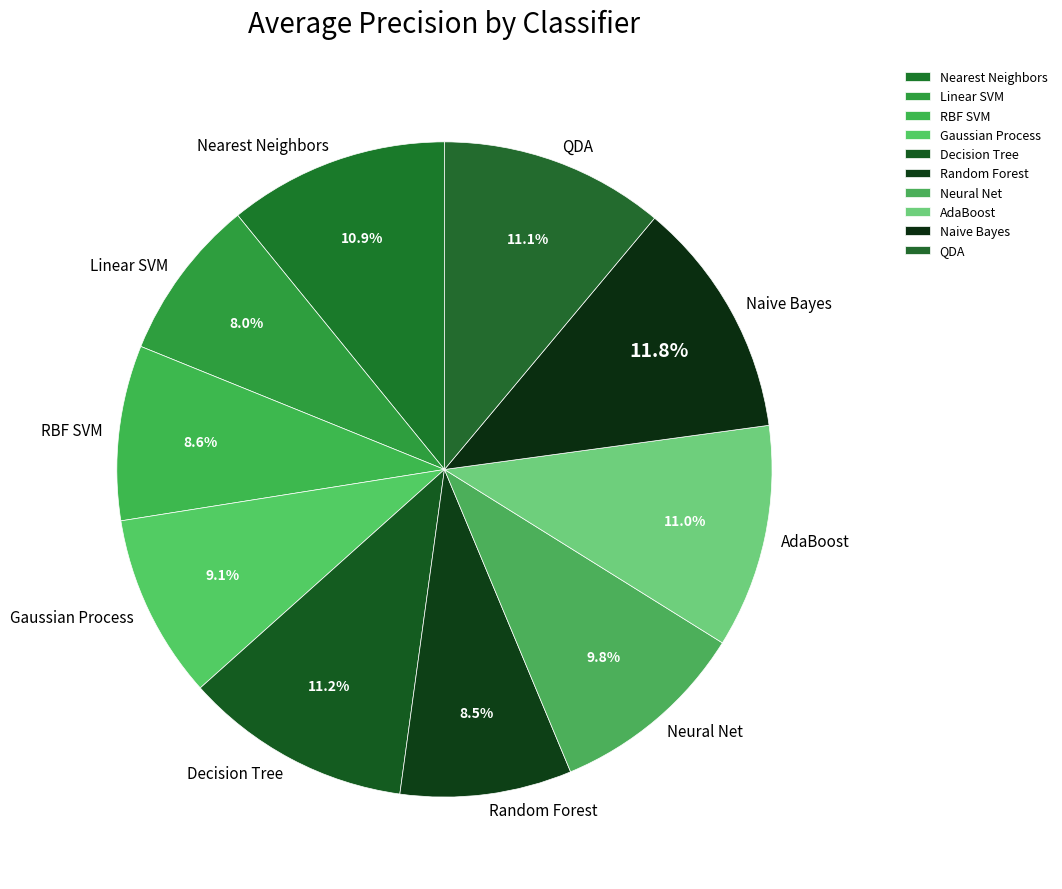

Which slice is the largest?

Naive Bayes